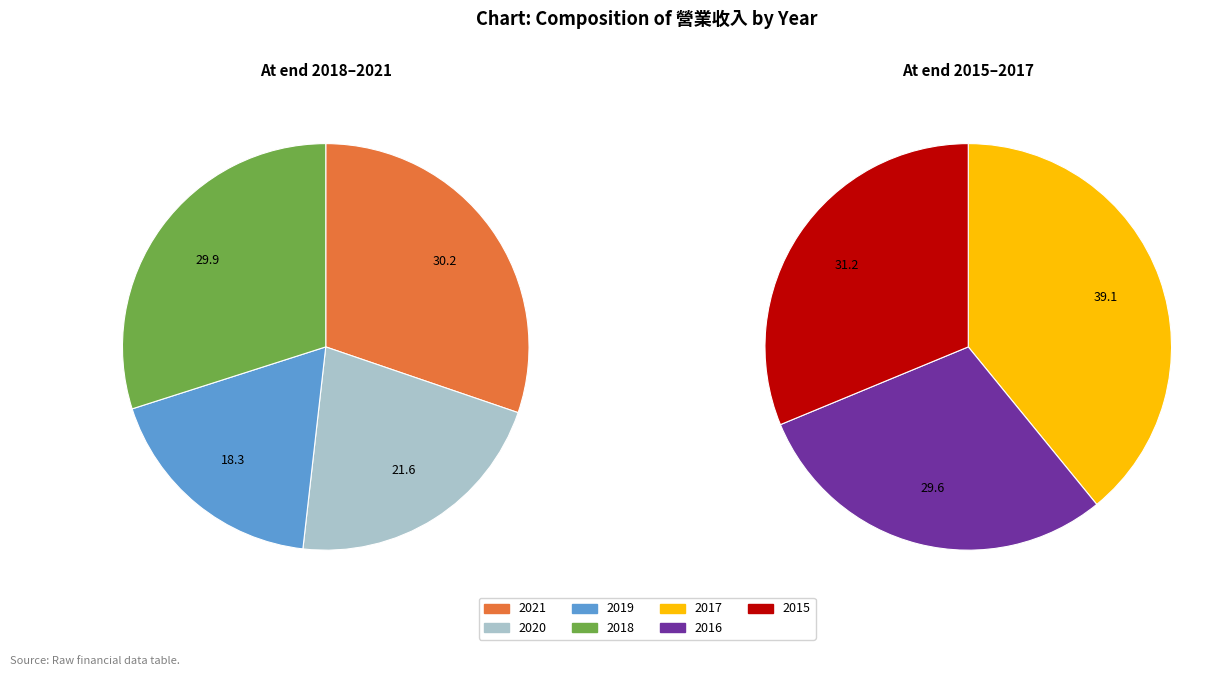

Is it true that 2018 is 5% of the pie?

False